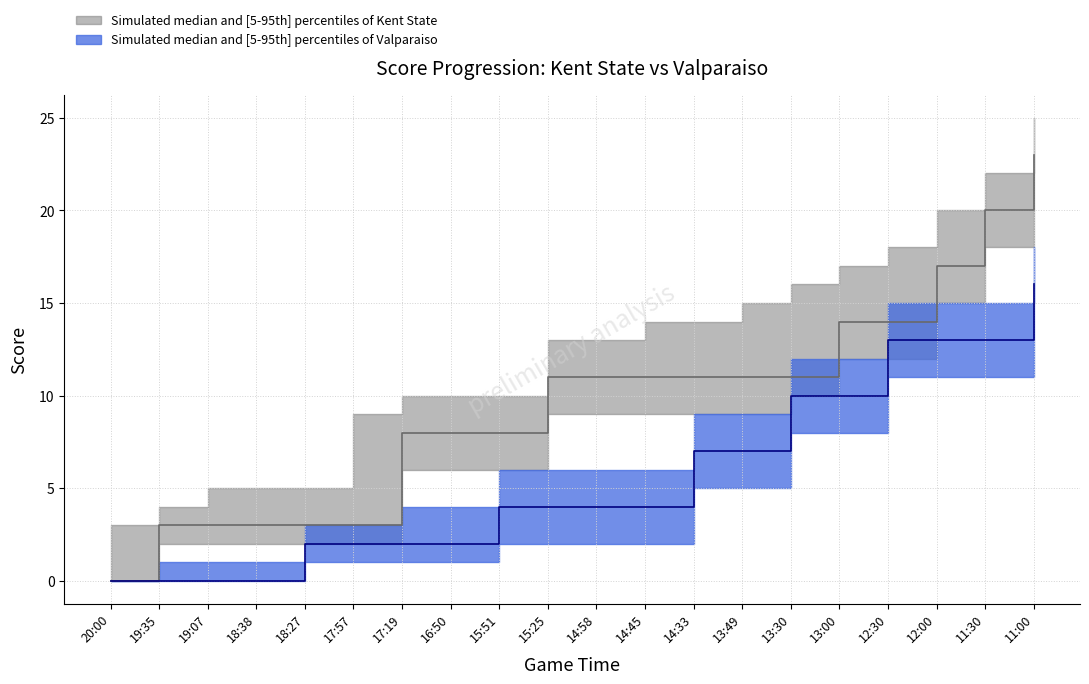

What is the label of the 10th point from the left?

15:25